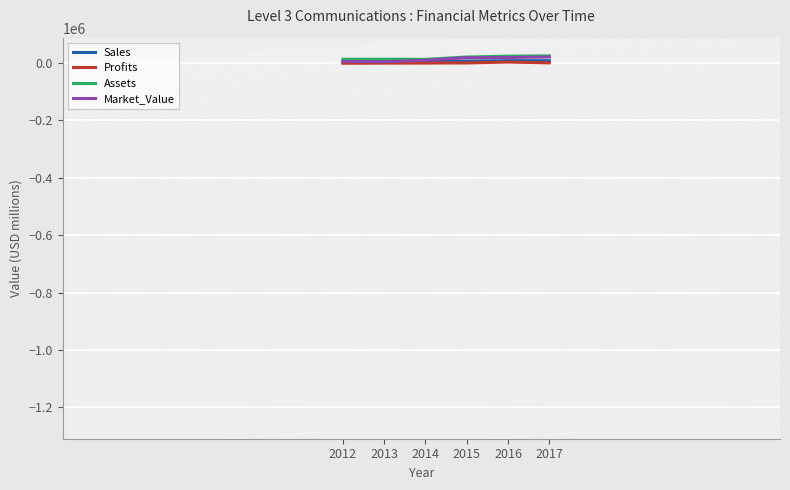

Rank the series by their average value, from highest to lowest.

Assets, Market_Value, Sales, Profits